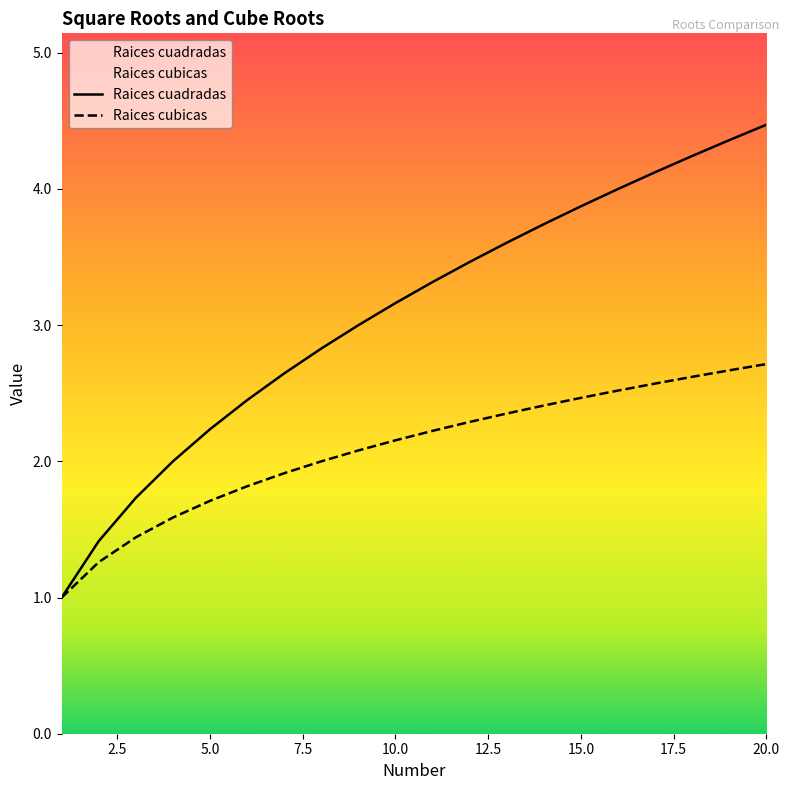

Between 5 and 6, which series saw the biggest shift?

Raices cuadradas